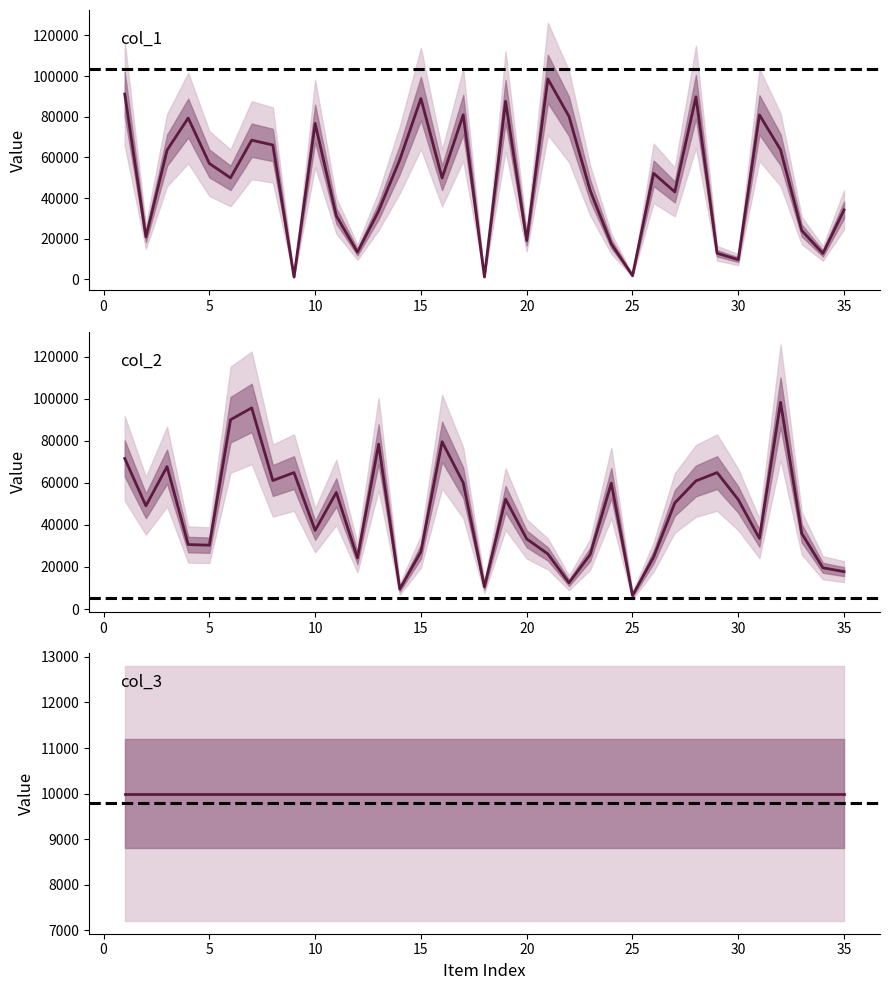

Is the value of col_2 at 25 greater than the value of col_1 at 34?

No